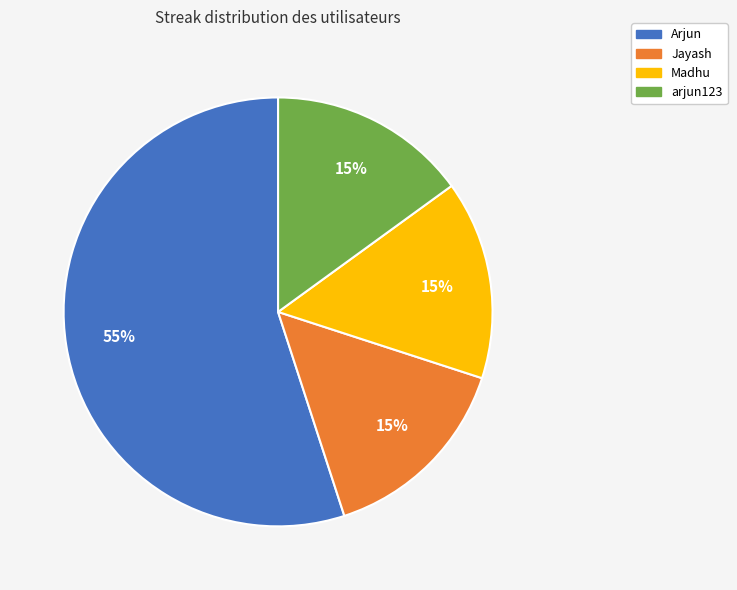

To the nearest percent, what is the average slice percentage?

25%